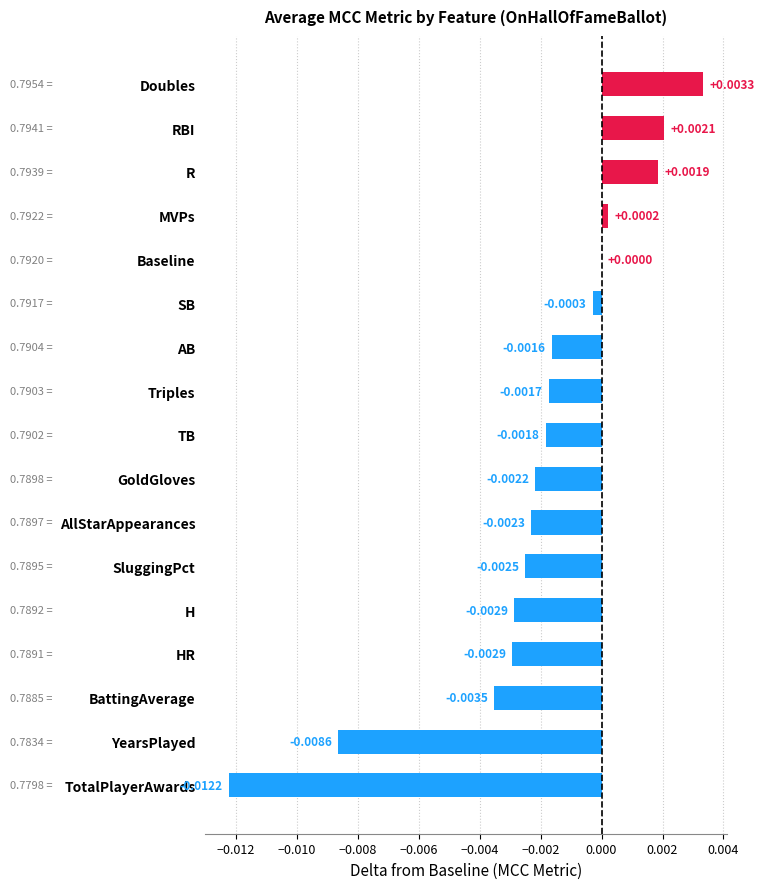

Which has a higher value, Baseline or Doubles?

Doubles